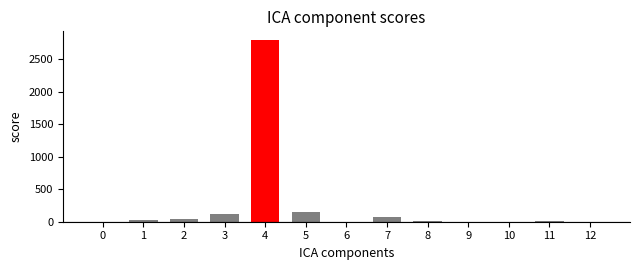

What is the sum of all values?

3200